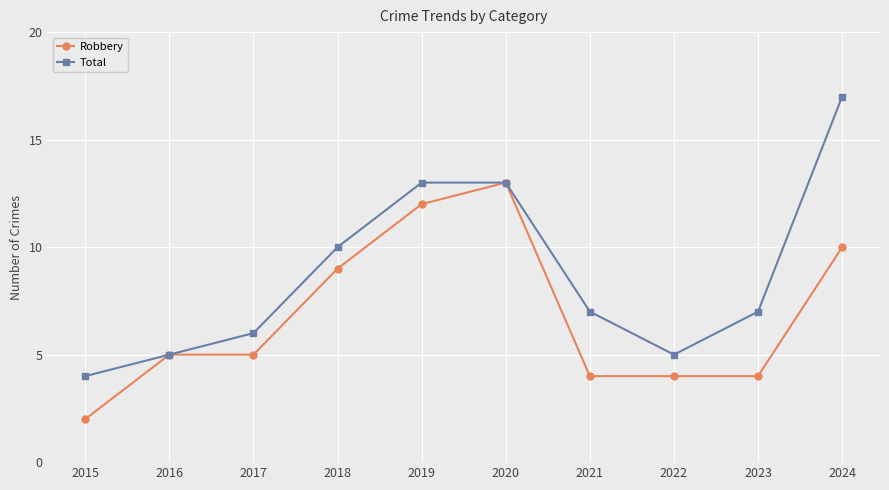

Count the number of categories in the chart.

10